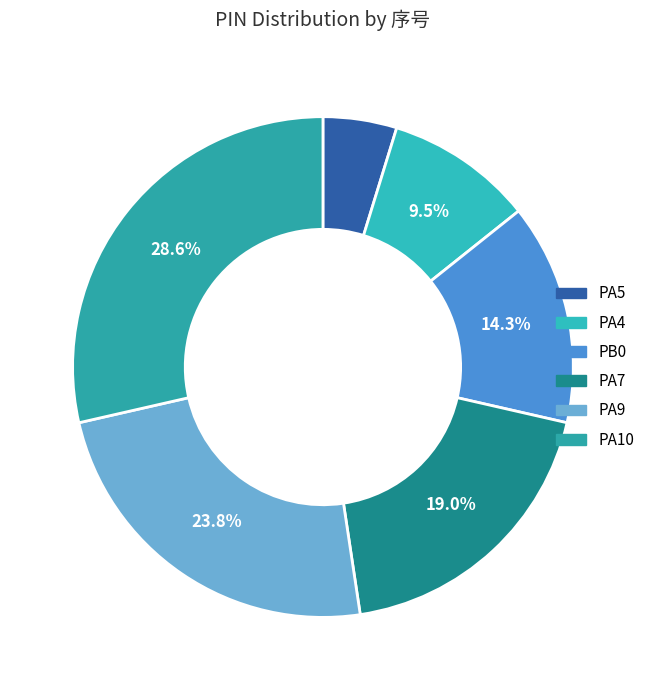

What portion of the pie excludes PA4?

90.5%